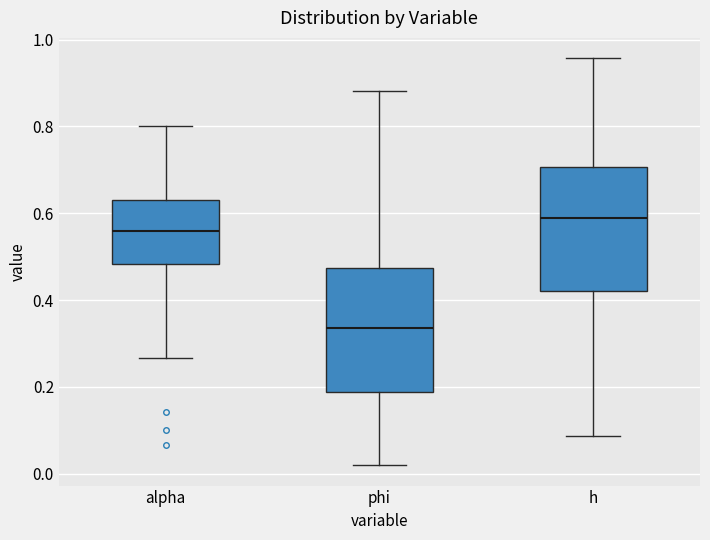

Where is the upper edge of the box for h on the y-axis? The values are not printed on the chart, so give them approximately, as read against the axis.

0.70